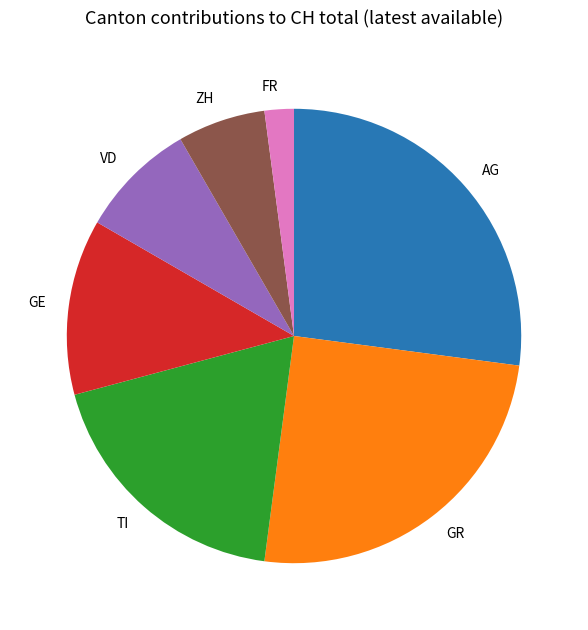

Is there a majority slice in this chart?

No